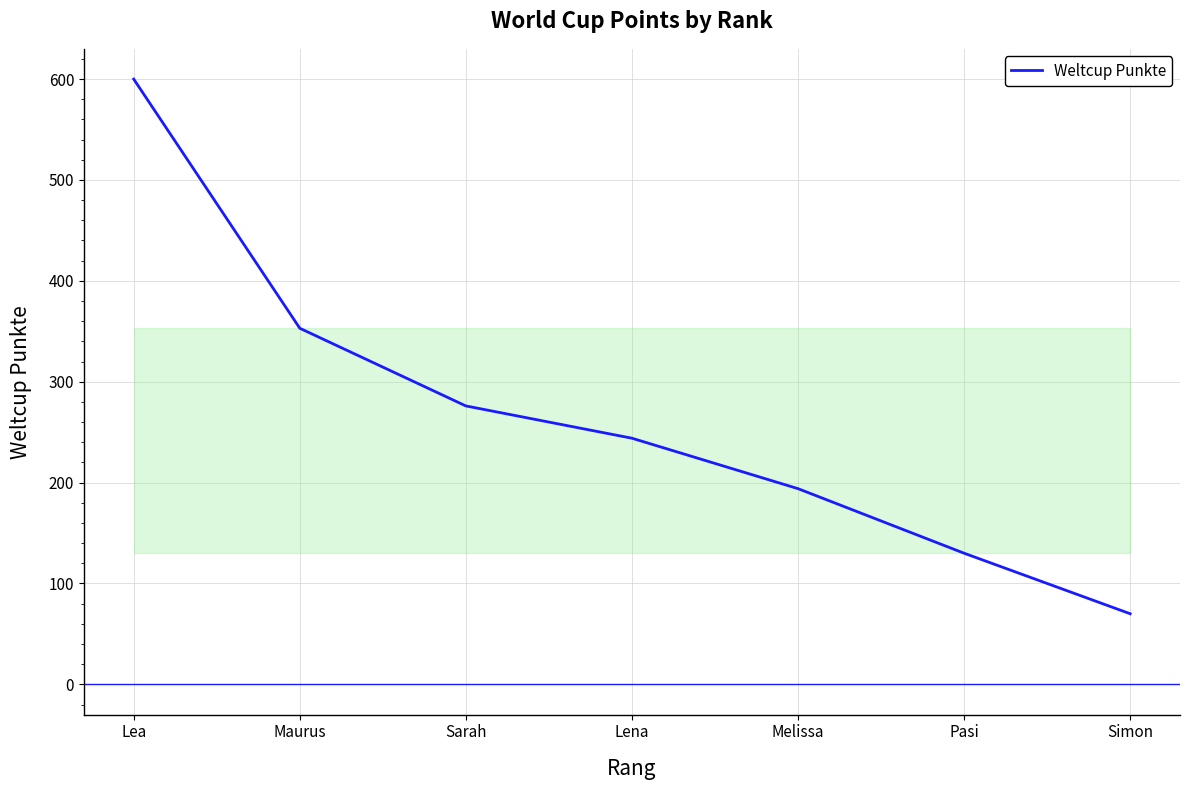

Is it true that the value at Lena is 244?

True